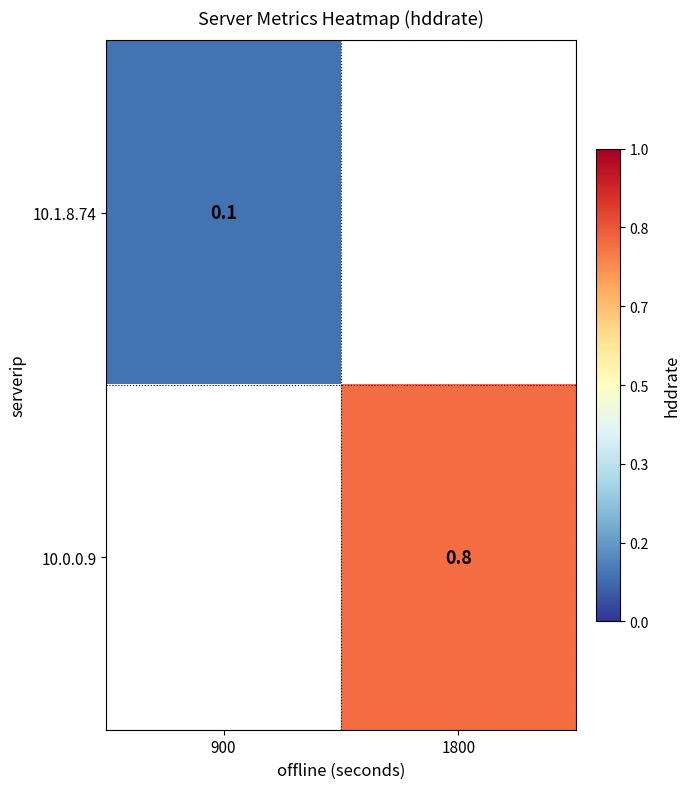

How many distinct data groups are displayed?

2